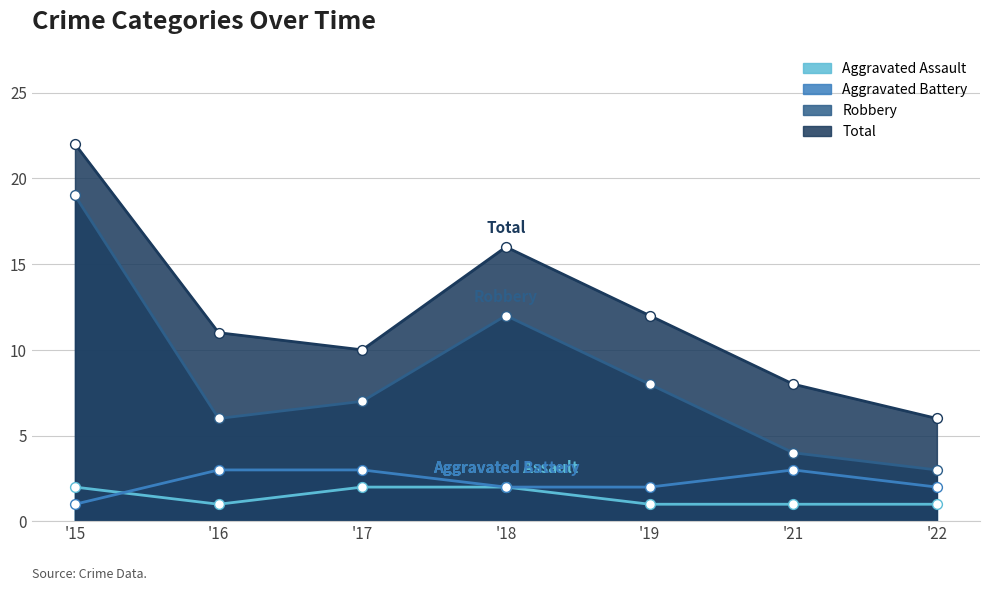

What are all the series names shown in the legend?

Aggravated Assault, Aggravated Battery, Robbery, Total